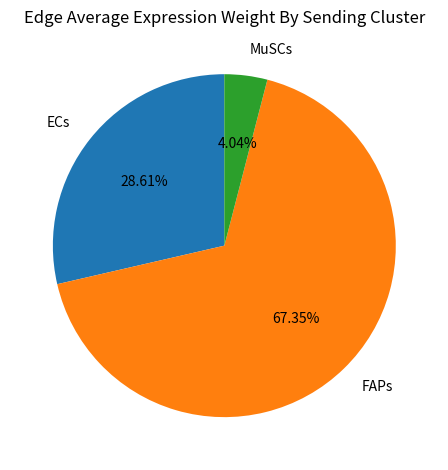

To the nearest percent, what percentage of the pie is MuSCs?

4%